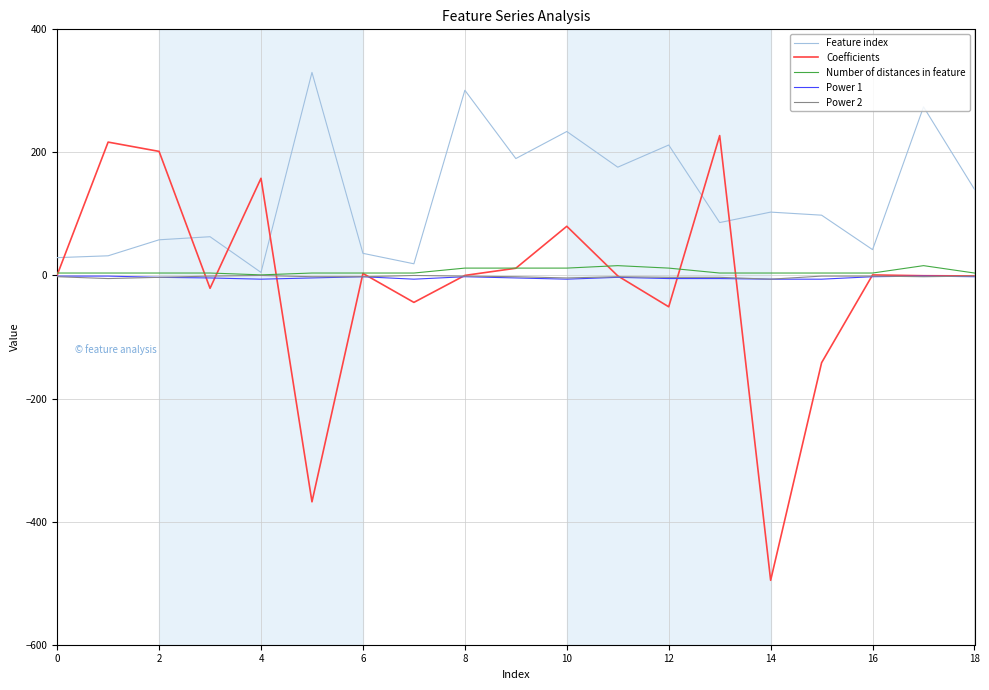

Which series has the largest total across all categories?

Feature index